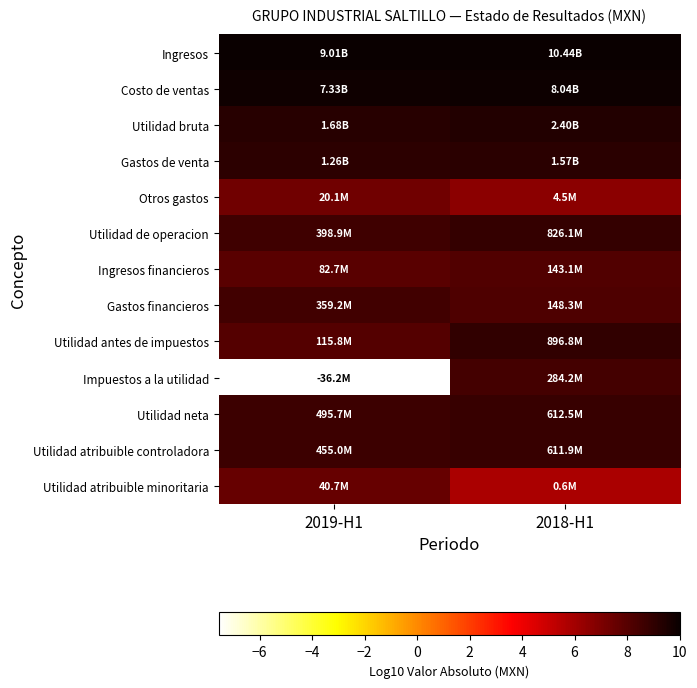

Which label corresponds to the smallest value in the chart?

2019-H1